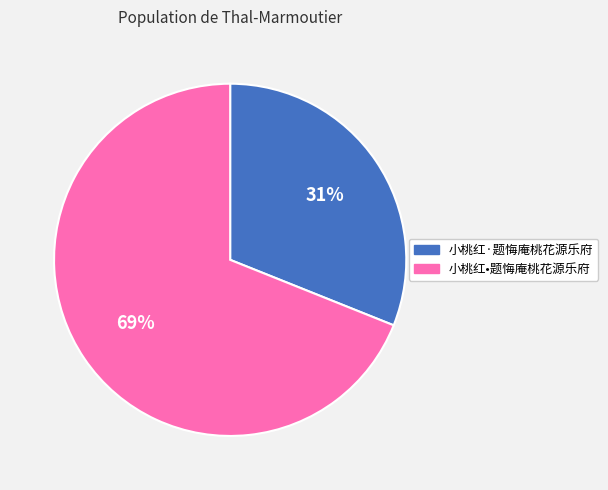

Do 小桃红•题悔庵桃花源乐府 and 小桃红·题悔庵桃花源乐府 together represent more than half of the pie?

Yes